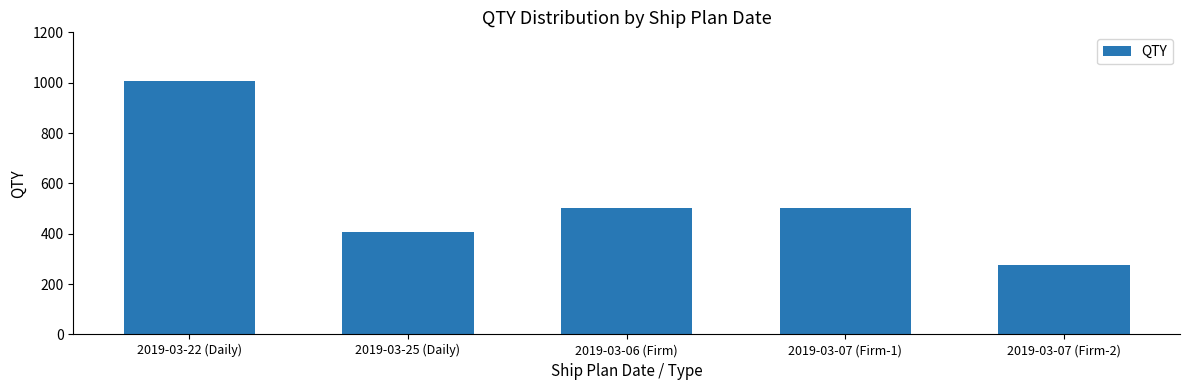

What is the sum of the values at 2019-03-07 (Firm-2) and 2019-03-07 (Firm-1)?

780